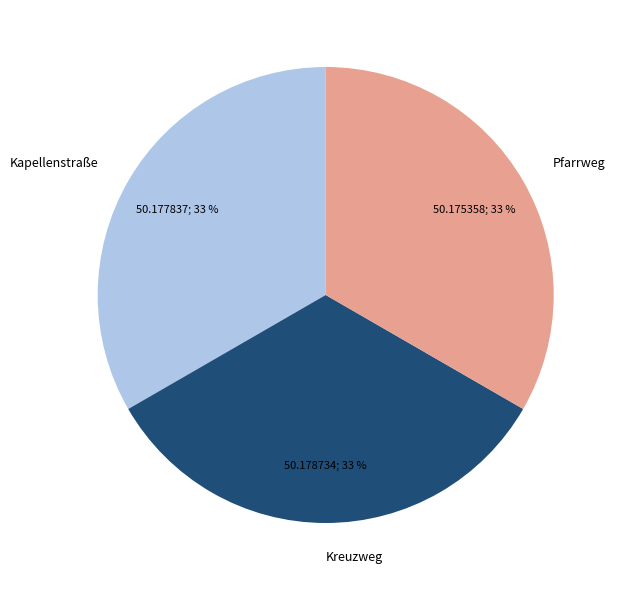

Does Kreuzweg represent more than half of the total?

No